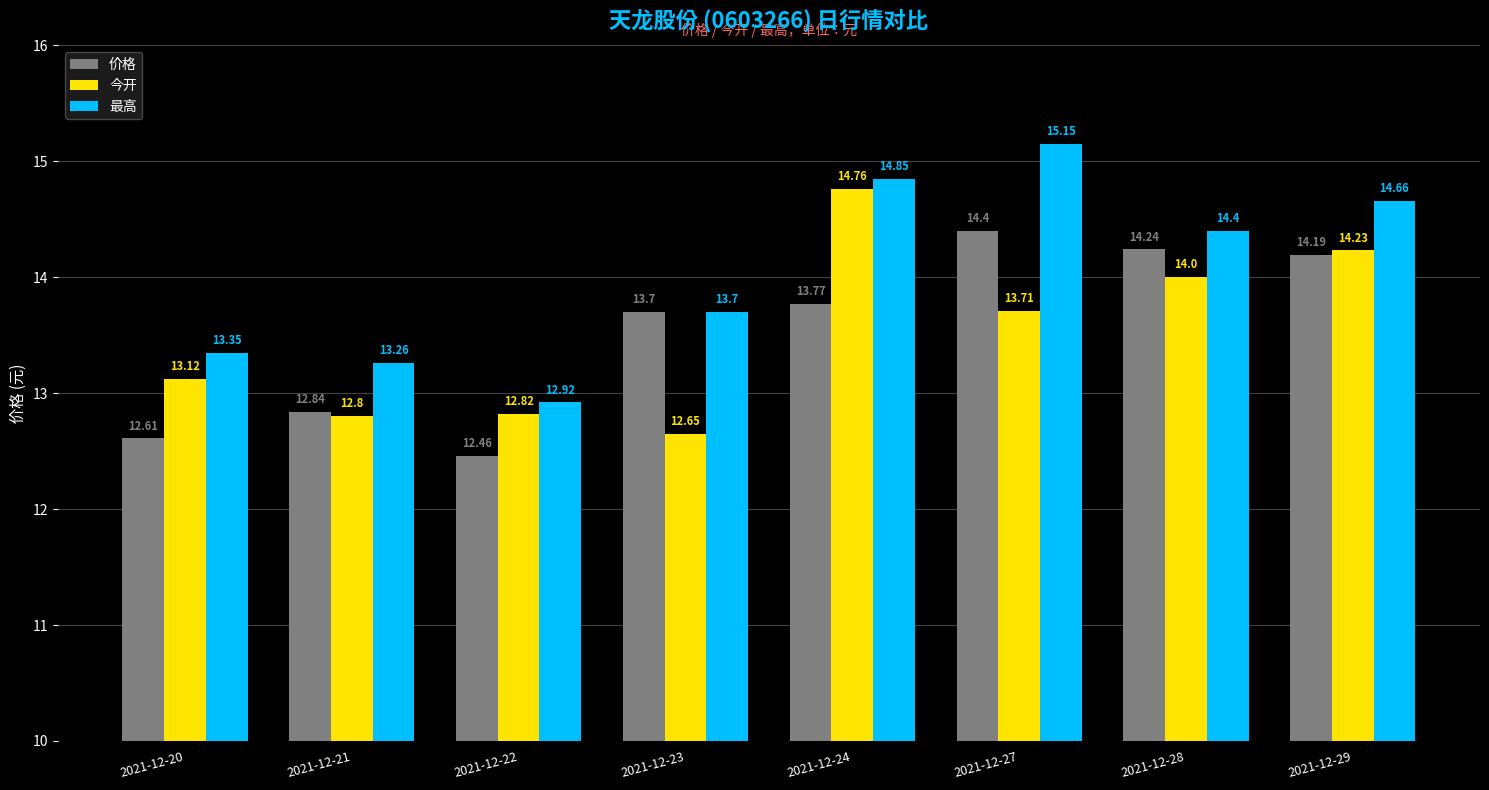

What is the maximum value for 最高?

15.2